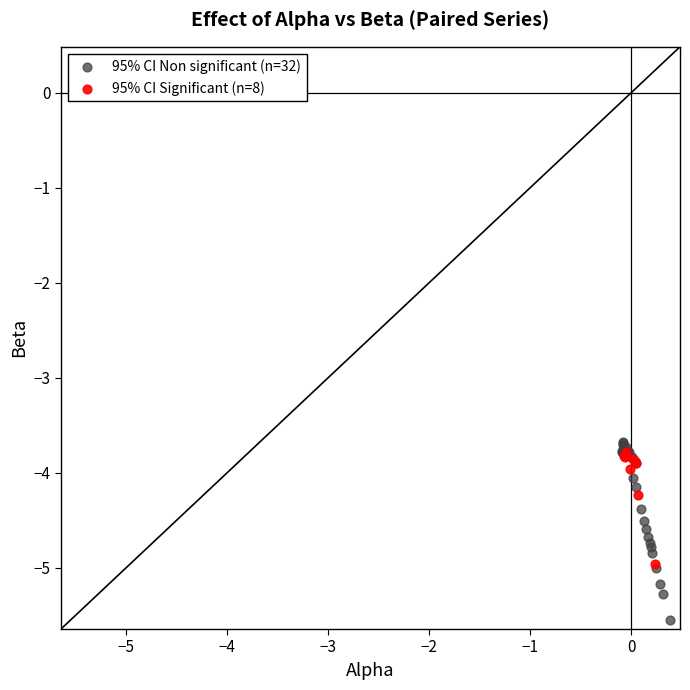

What are all the series names shown in the legend?

95% CI Non significant (n=32), 95% CI Significant (n=8)